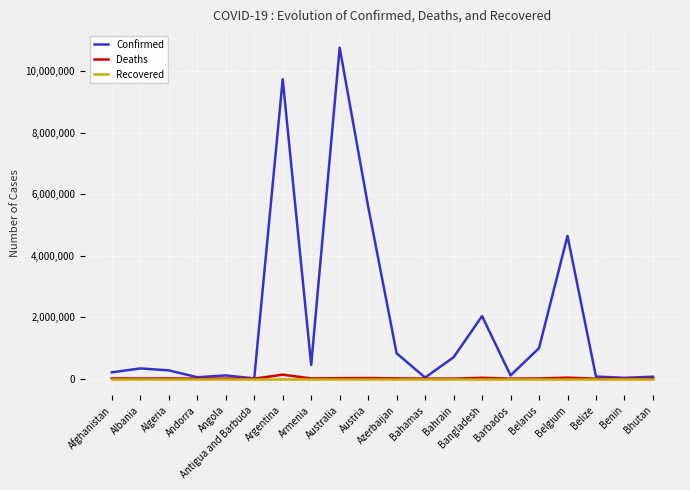

What is the difference between the maximum and second lowest values in the Confirmed series?

10739953